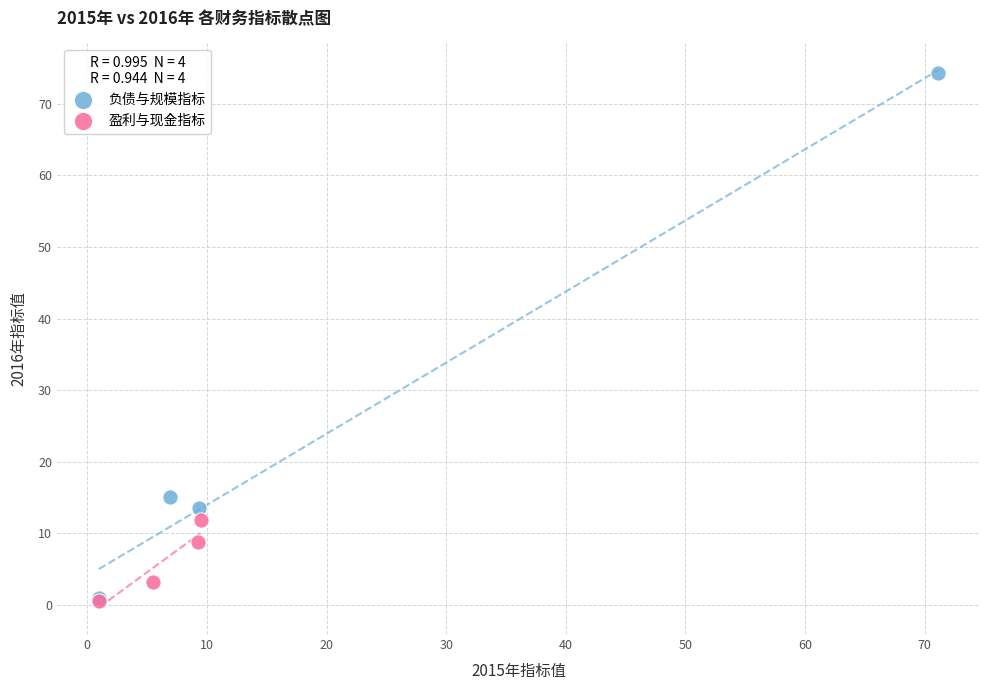

What are all the series names shown in the legend?

负债与规模指标, 盈利与现金指标